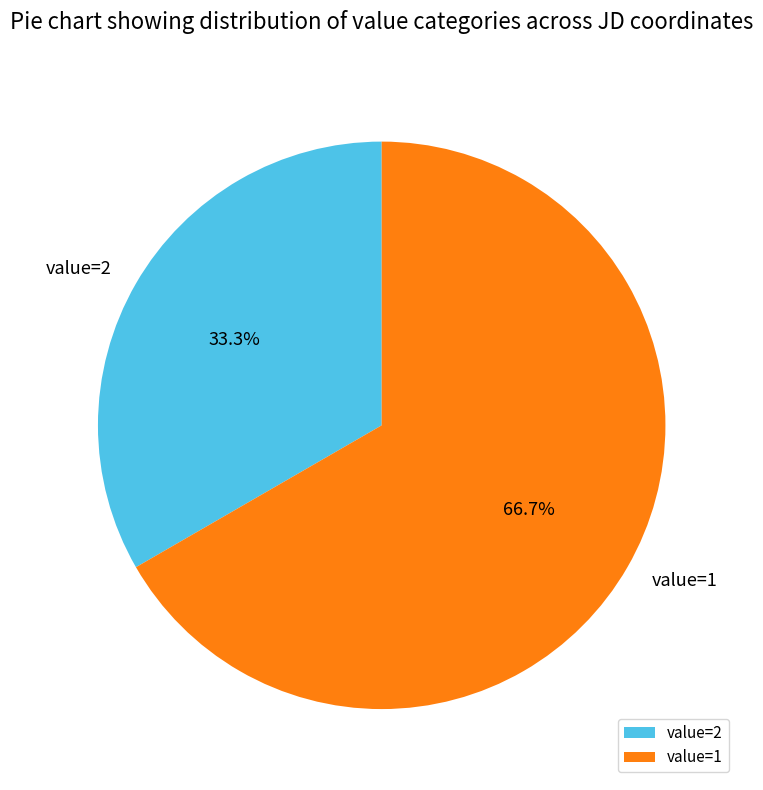

Rank the categories by value from lowest to highest.

value=2, value=1